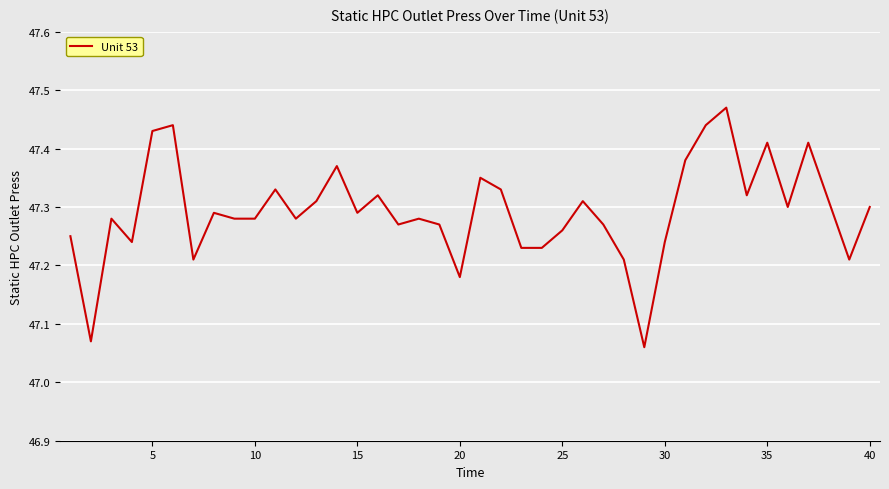

The value at 20 is 19.9. True or false?

False